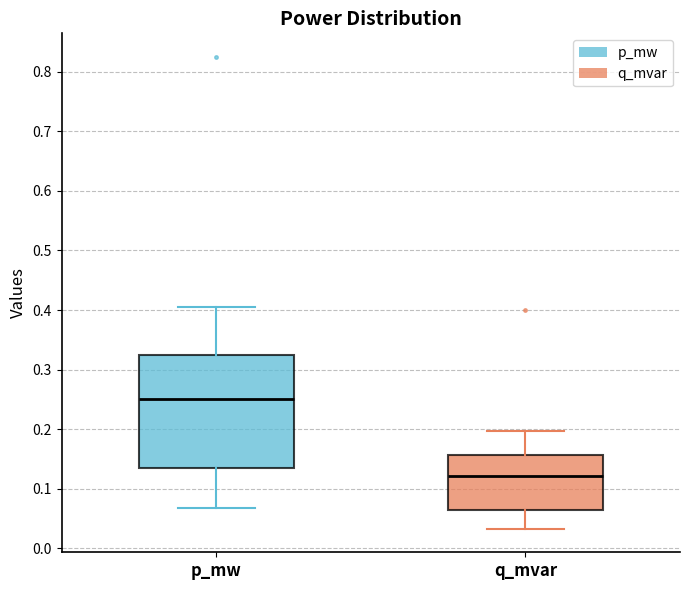

Comparing the boxes themselves (not the whiskers), which one is the tallest?

p_mw